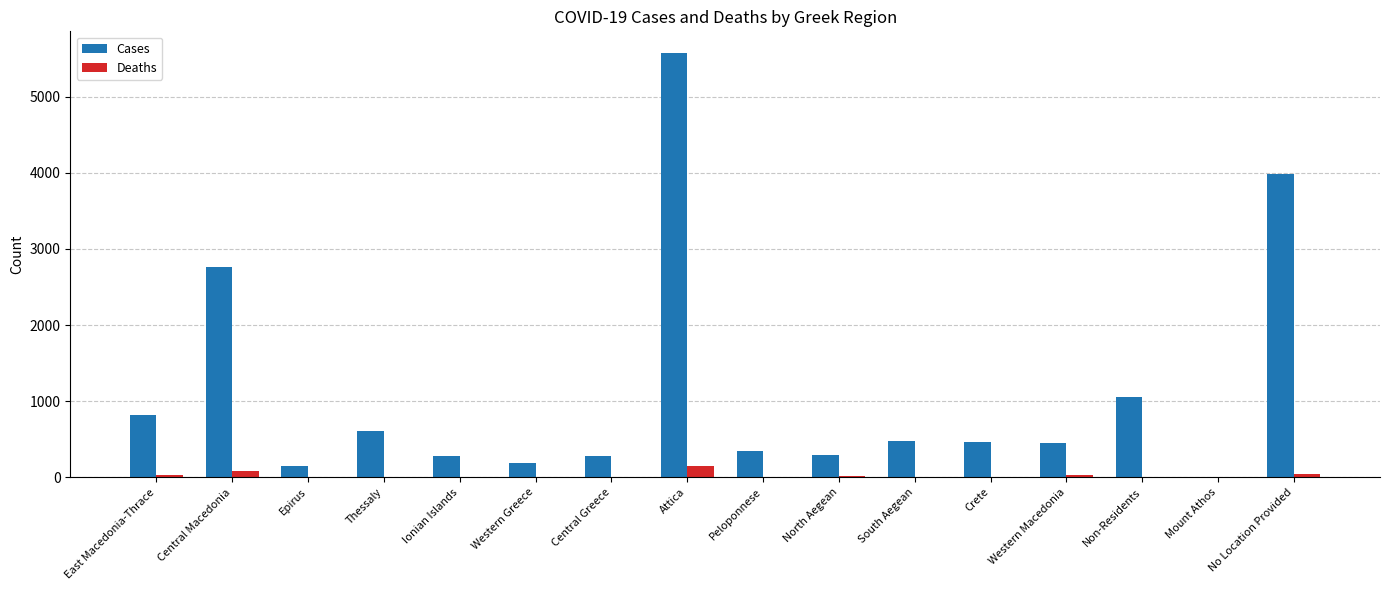

Between Attica and Crete, which series saw the biggest shift?

Cases